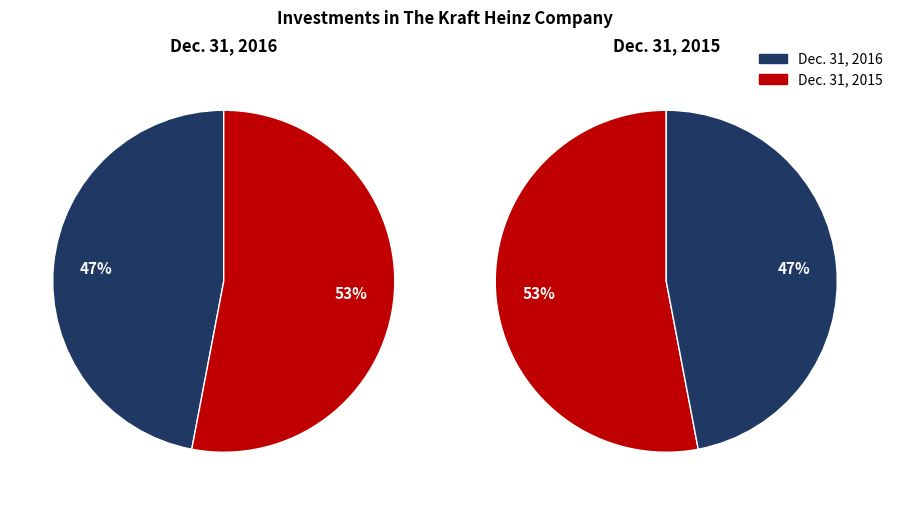

To the nearest percent, what is the combined percentage of Dec. 31, 2016 and Dec. 31, 2015?

100%